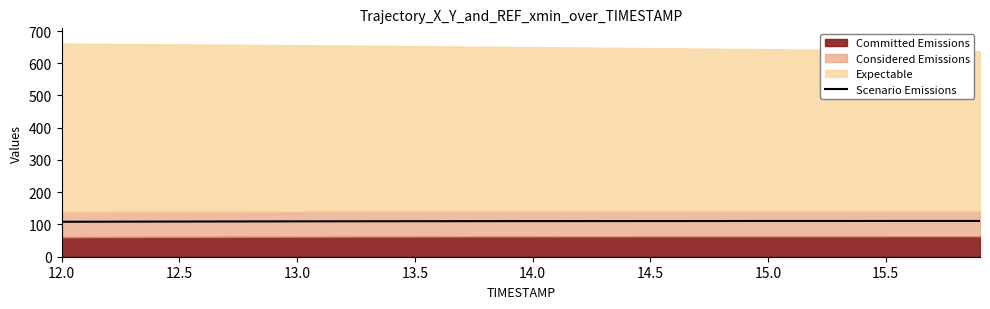

The value of Scenario Emissions at 15.5 is 159.6. True or false?

False